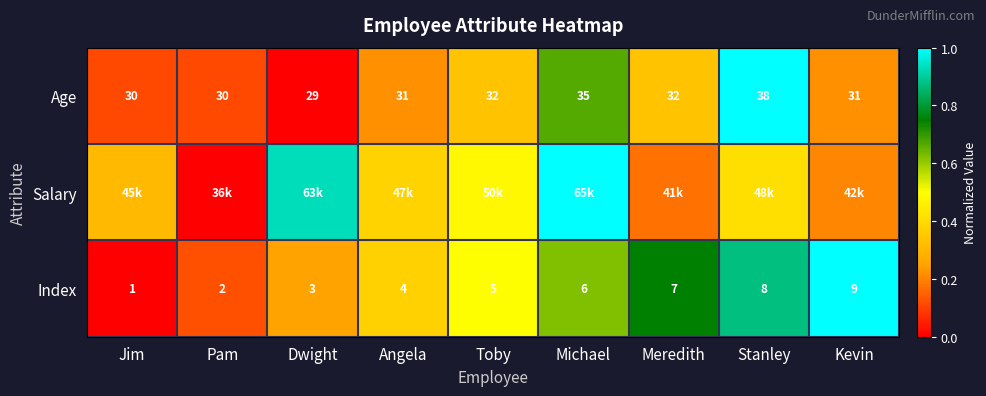

At which label does Index reach its peak?

Kevin